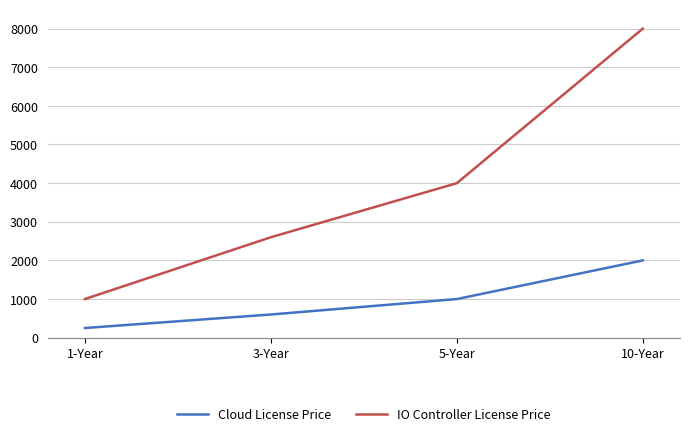

Which series changed the most between 3-Year and 5-Year?

IO Controller License Price